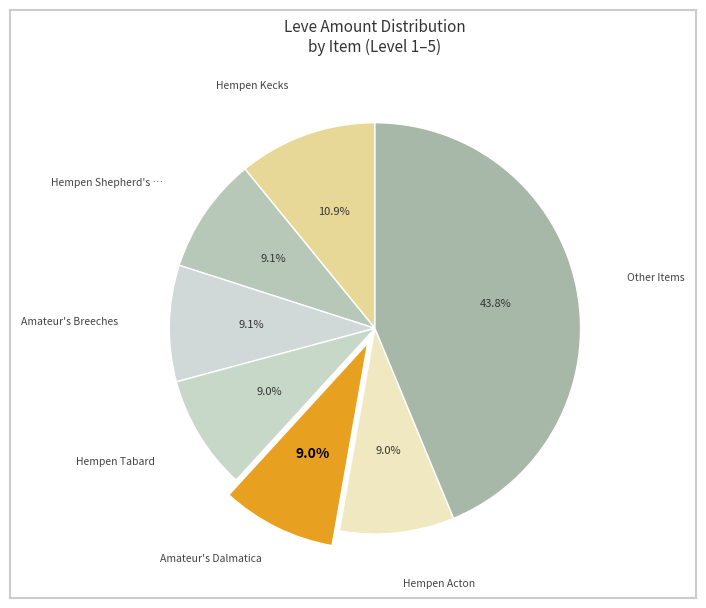

Is there a majority slice in this chart?

No